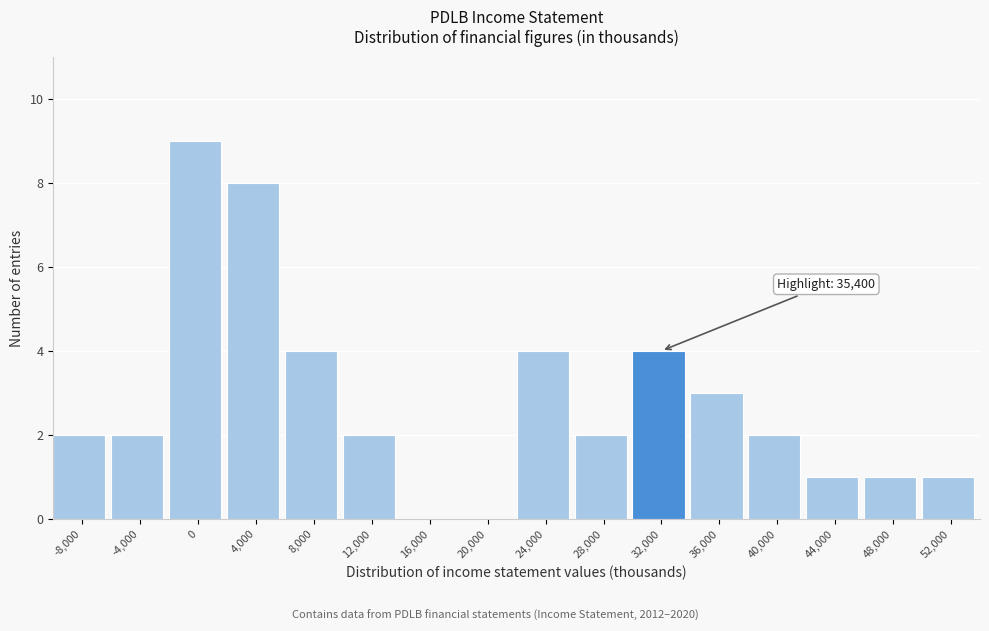

Reading left to right, list all the values displayed in this chart.

-8,000=2	-4,000=2	0=9	4,000=8	8,000=4	12,000=2	16,000=0	20,000=0	24,000=4	28,000=2	32,000=4	36,000=3	40,000=2	44,000=1	48,000=1	52,000=1